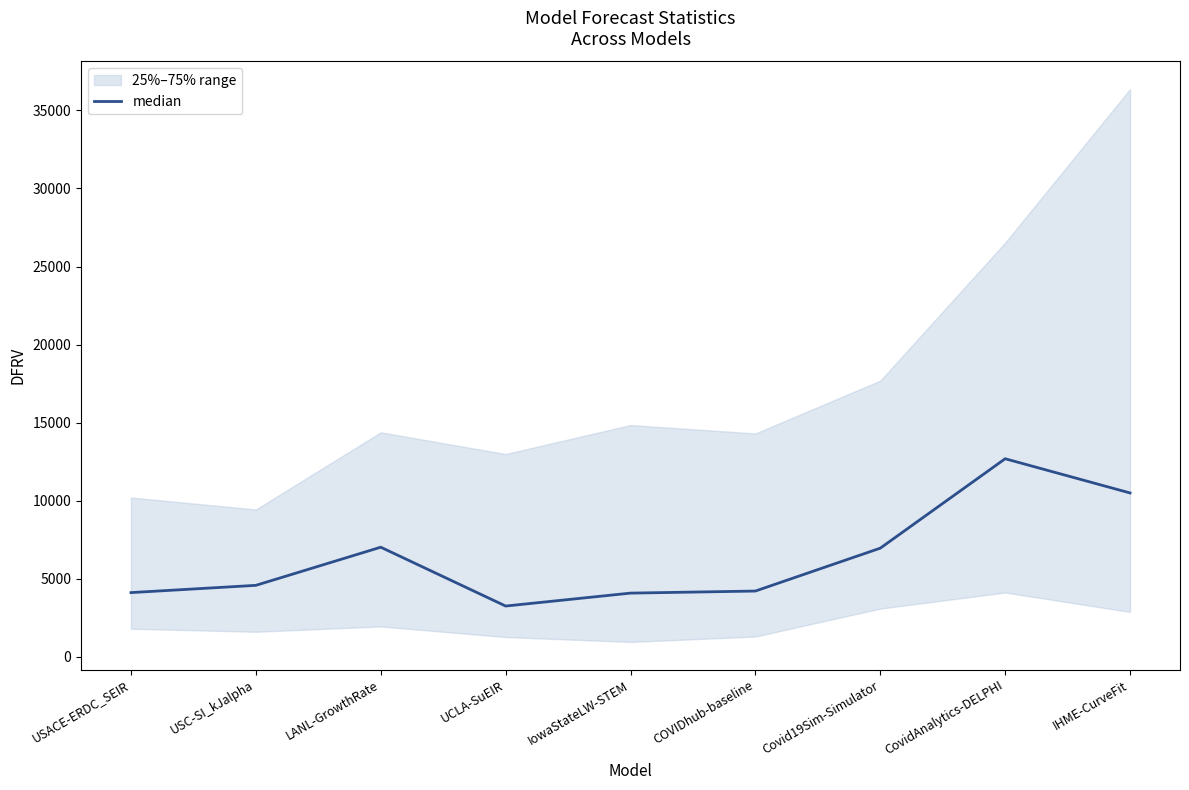

What is the label of the 2nd point from the right?

CovidAnalytics-DELPHI